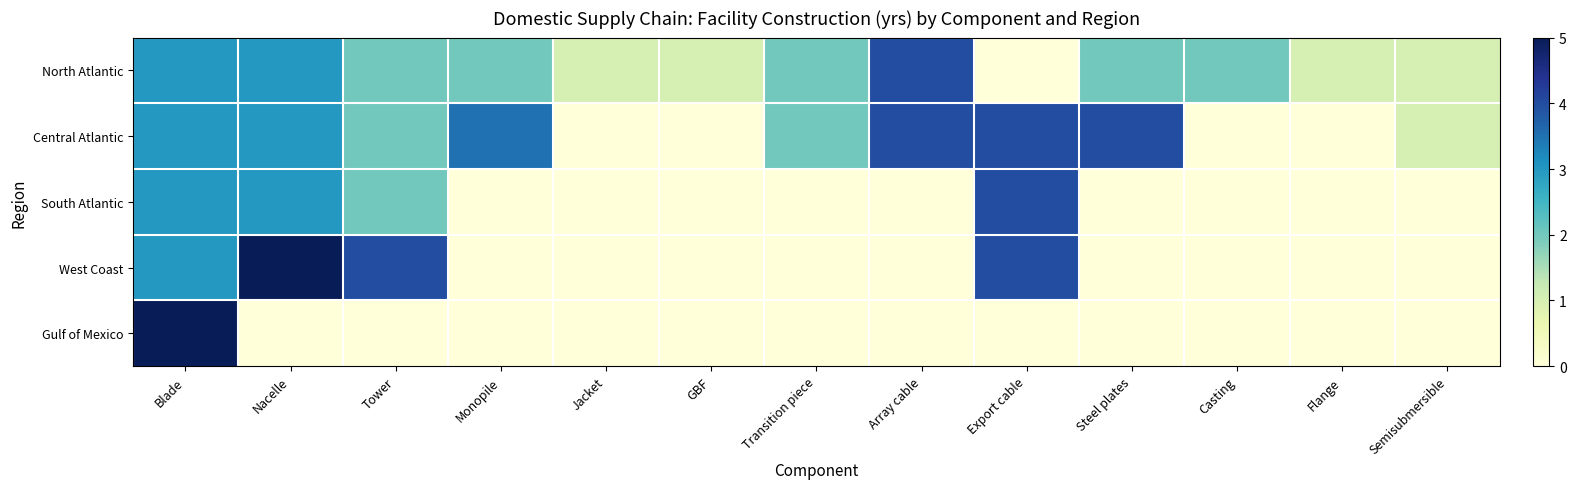

What is the total value across all series at Jacket?

1.0